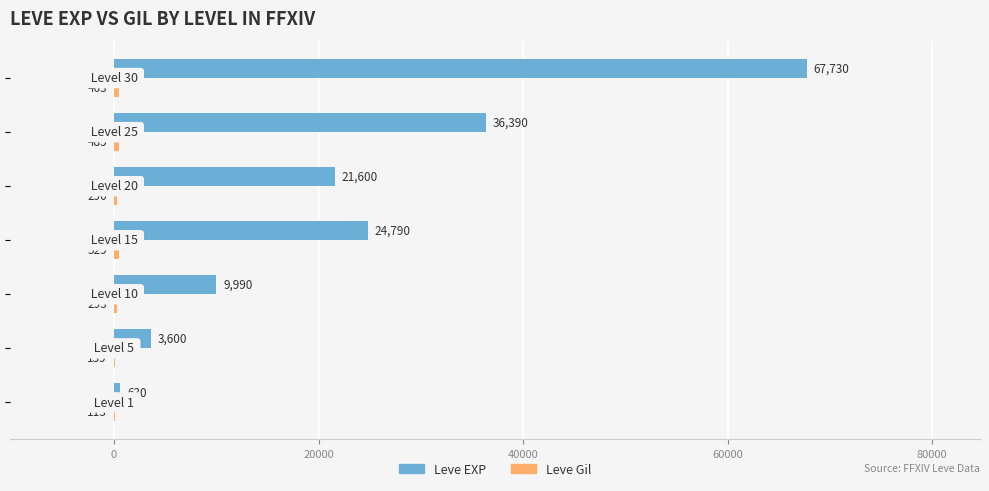

What is the greatest value displayed?

67730